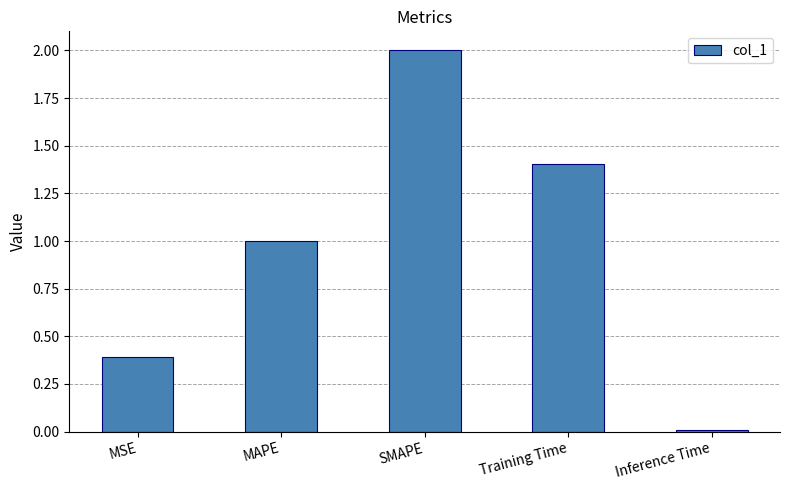

What is the greatest value displayed?

2.0